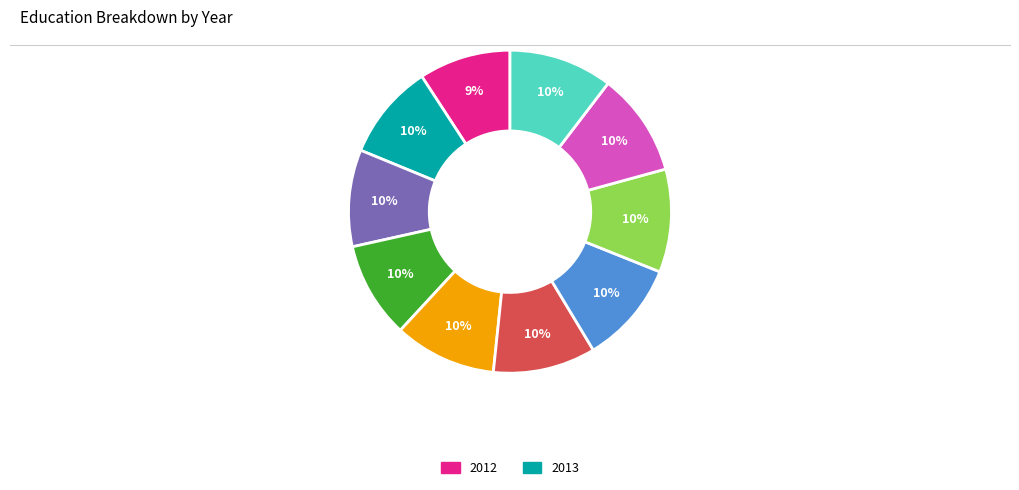

How many slices are in this pie chart?

10